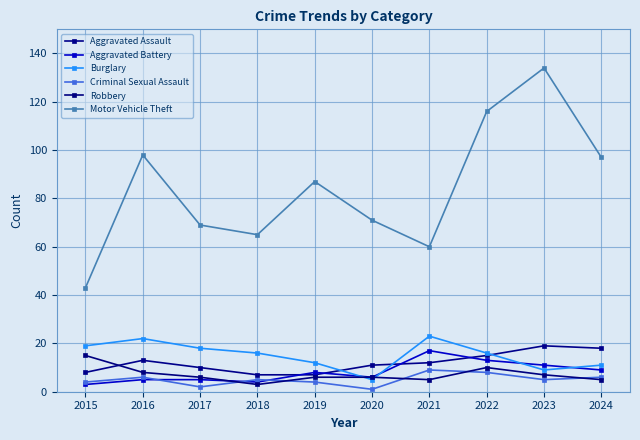

What is the difference between the highest and lowest values at 2022?

108